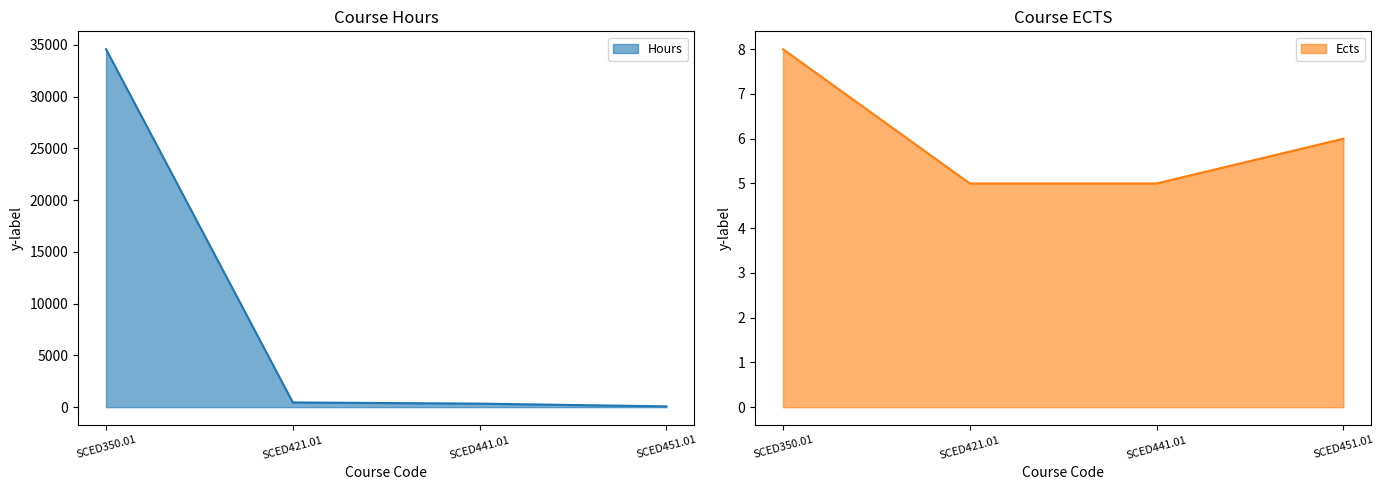

Is it true that Ects equals 13 at SCED350.01?

False